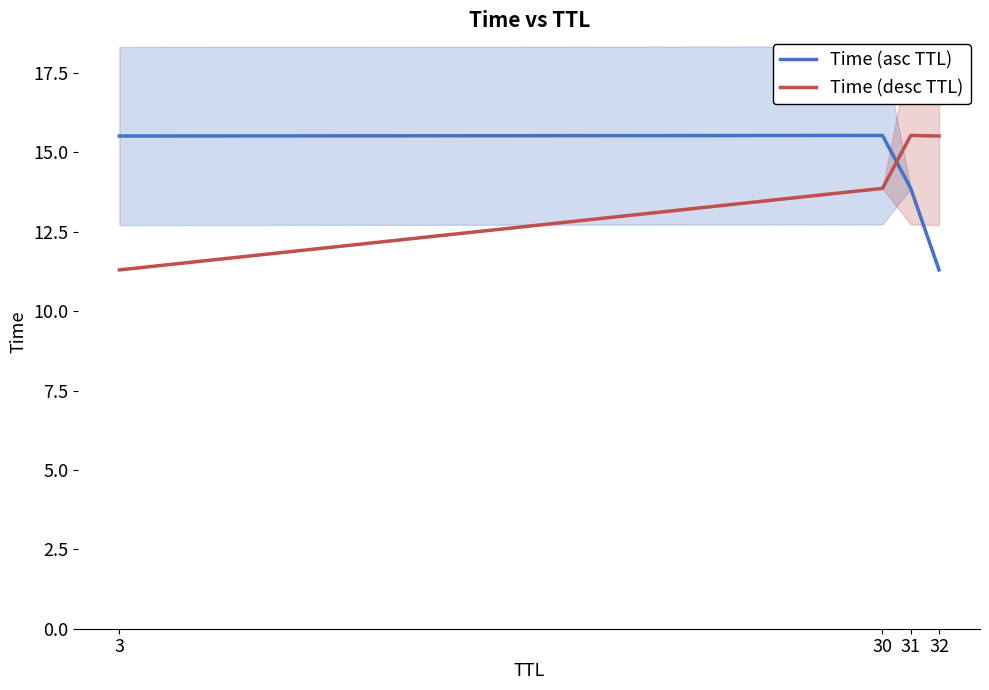

After their last crossing, which series has the higher values: Time (asc TTL) or Time (desc TTL)?

Time (desc TTL)